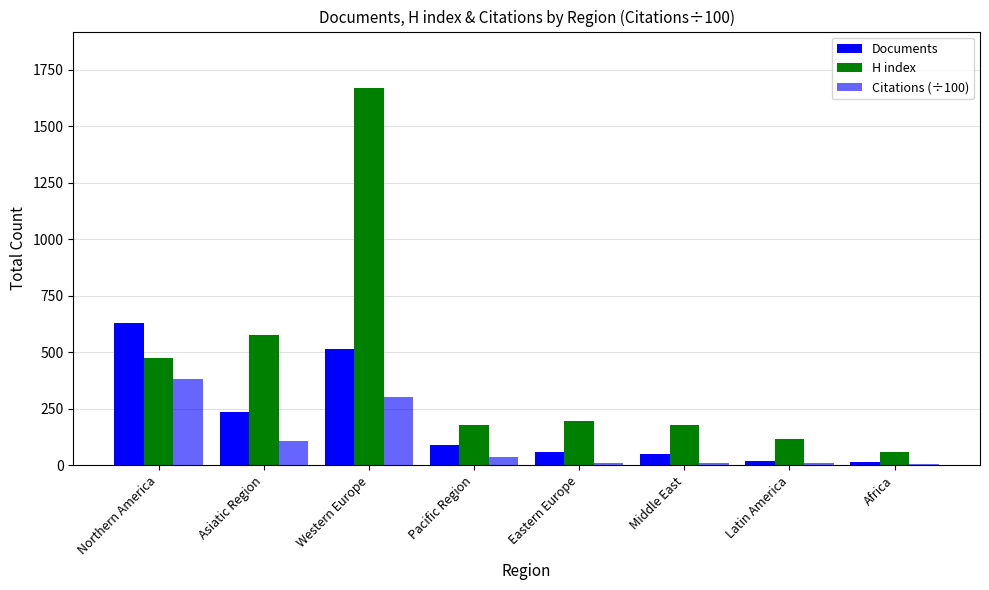

At how many categories does at least one series exceed 846?

1